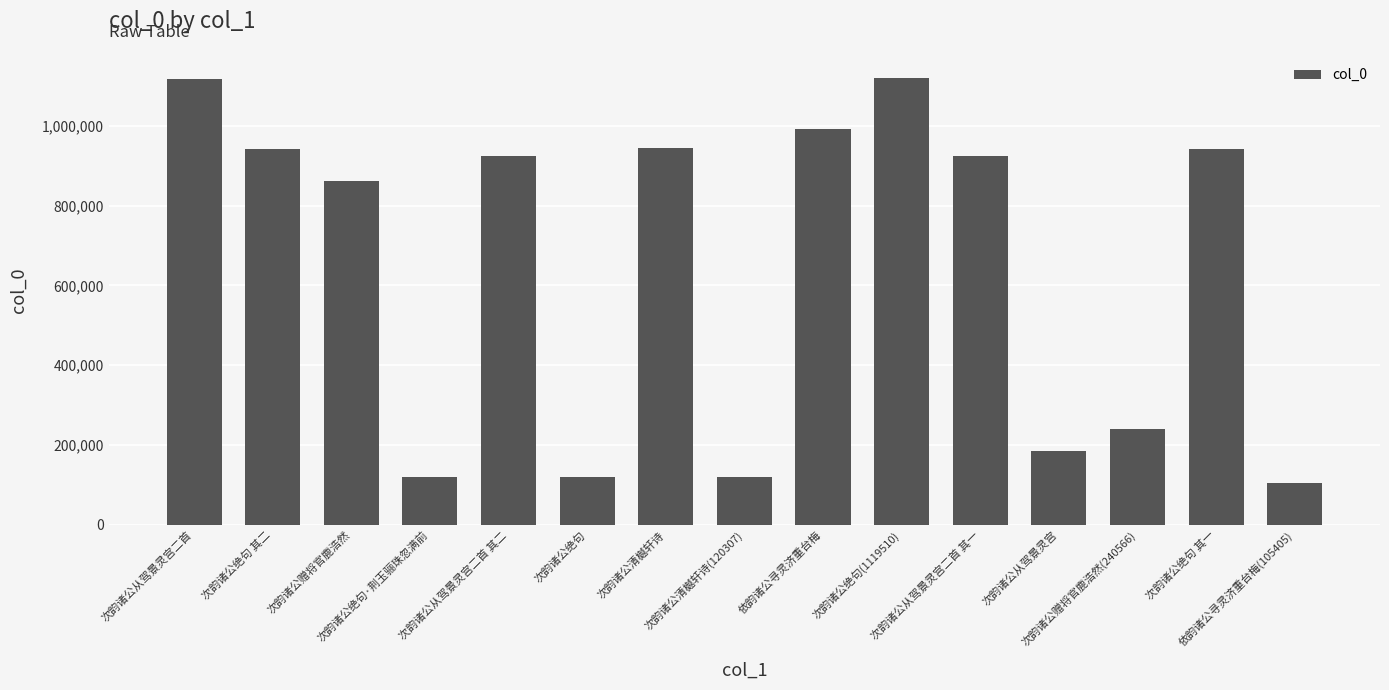

What is the change in value from 次韵诸公清樾轩诗 to 依韵诸公寻灵济重台梅(105405)?

-838448